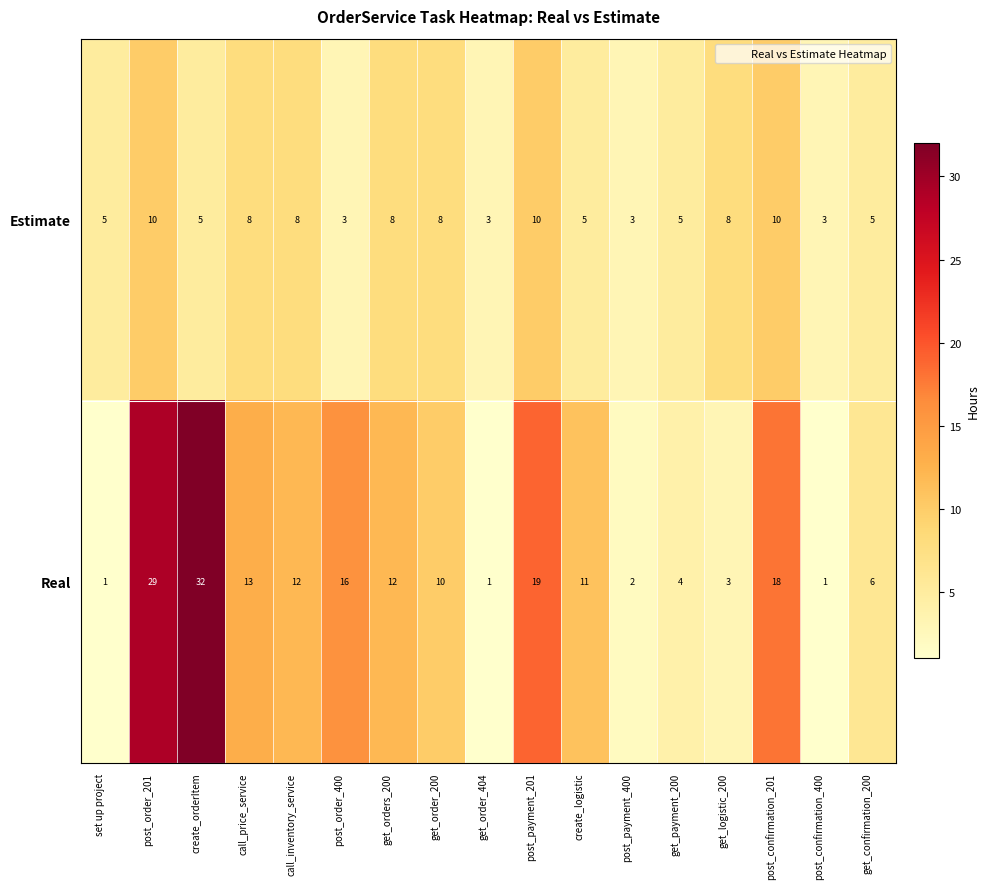

At which category is the sum across all series the highest?

post_order_201